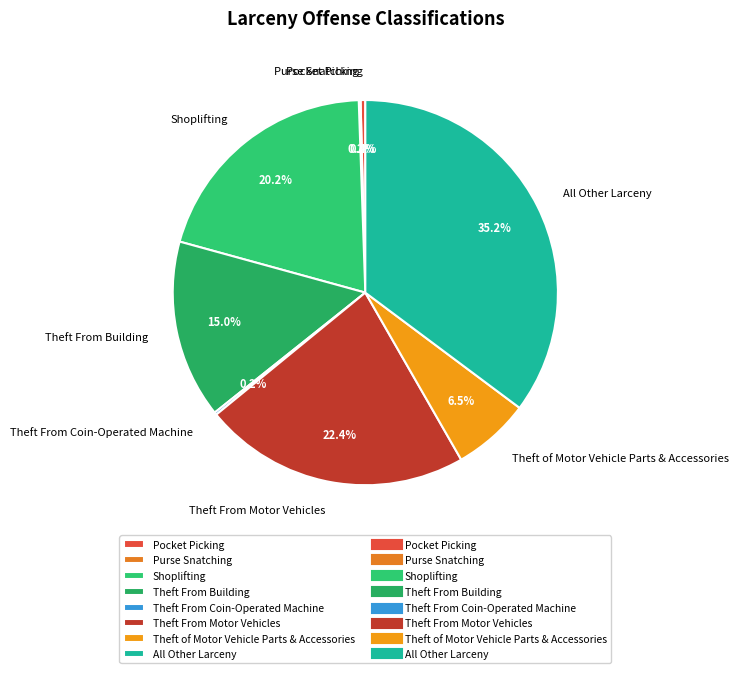

What percentage is NOT represented by Theft From Motor Vehicles?

77.6%